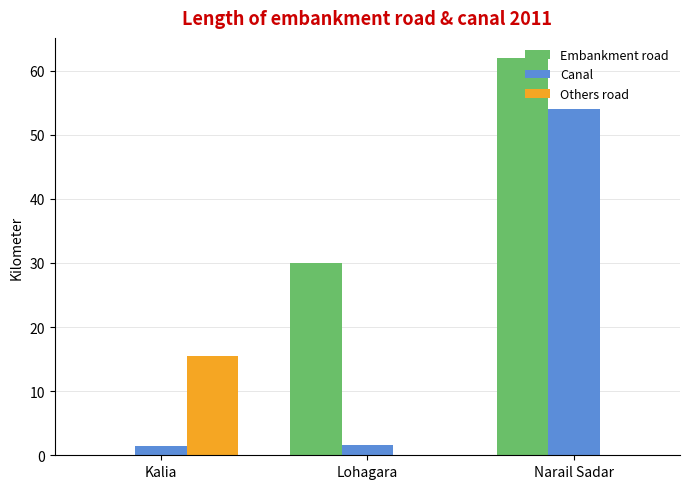

The value of Embankment road at Narail Sadar is 62.0. True or false?

True